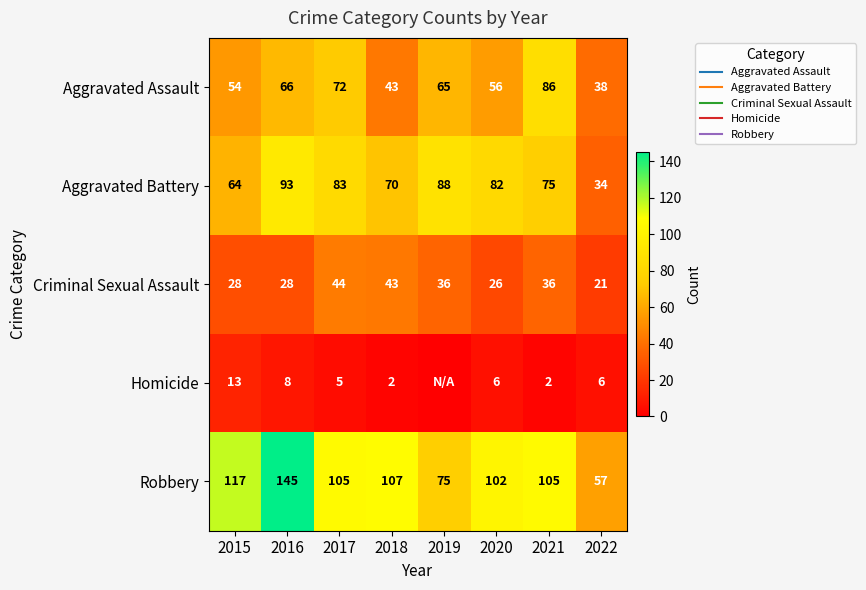

Is the value of Criminal Sexual Assault at 2015 greater than the value of Robbery at 2018?

No